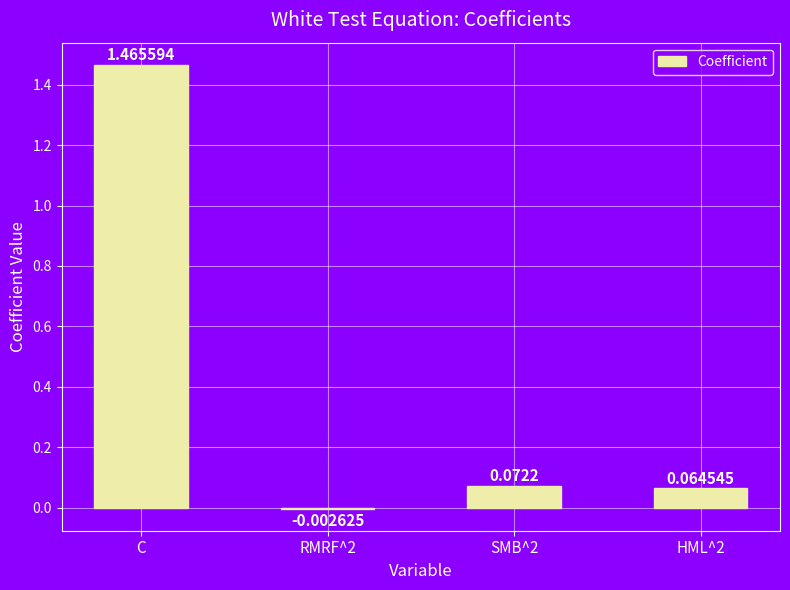

At which category does the chart reach its peak across all series?

C